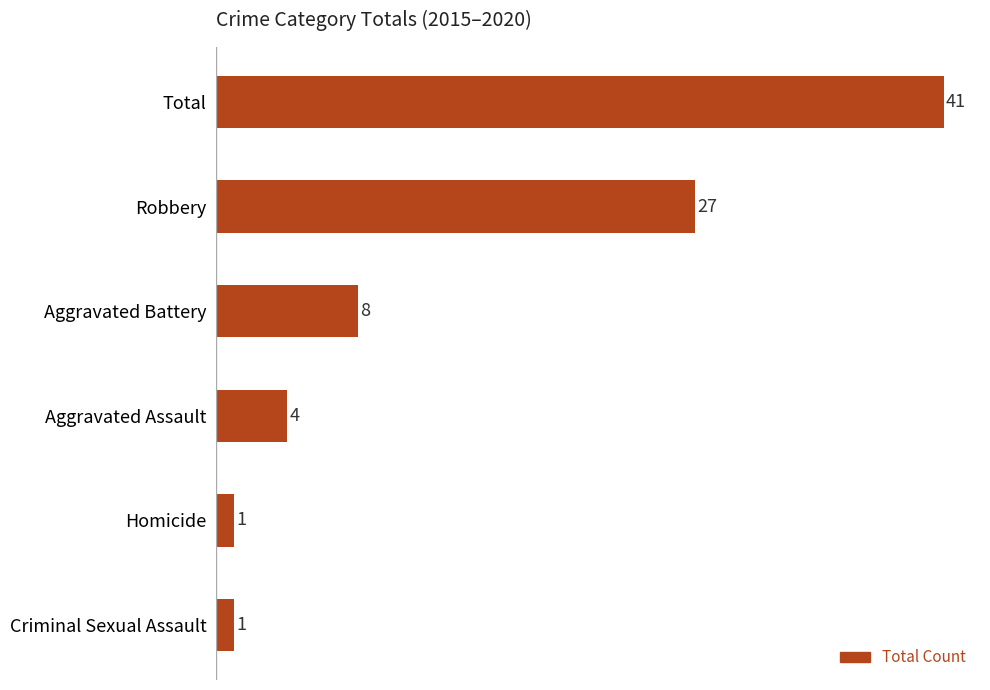

What is the maximum value shown in the chart?

41